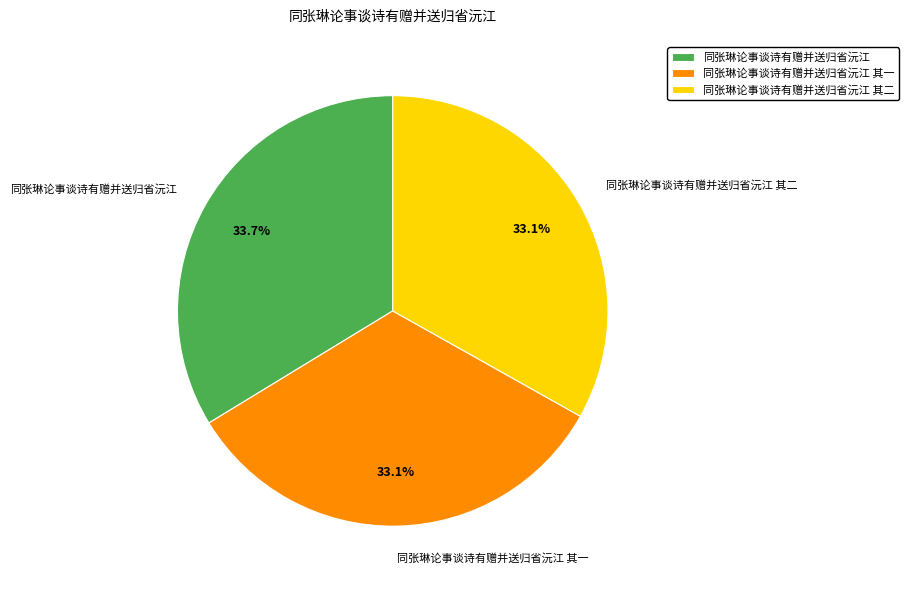

Between 同张琳论事谈诗有赠并送归省沅江 其二 and 同张琳论事谈诗有赠并送归省沅江, which is larger?

同张琳论事谈诗有赠并送归省沅江